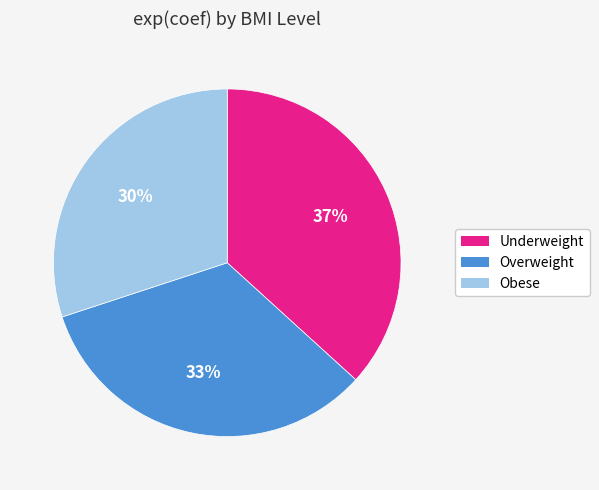

What is the largest slice in the pie chart?

Underweight